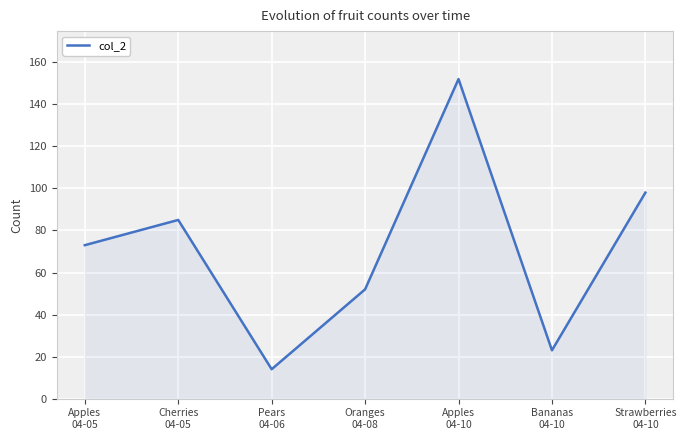

How many categories are shown in the chart?

7